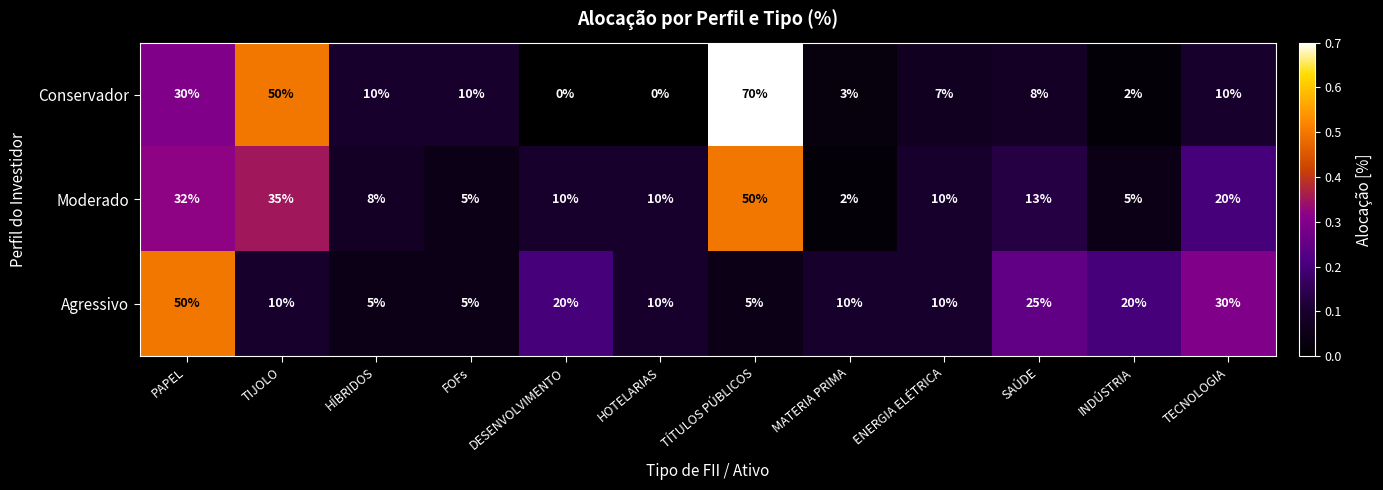

How many distinct data groups are displayed?

3